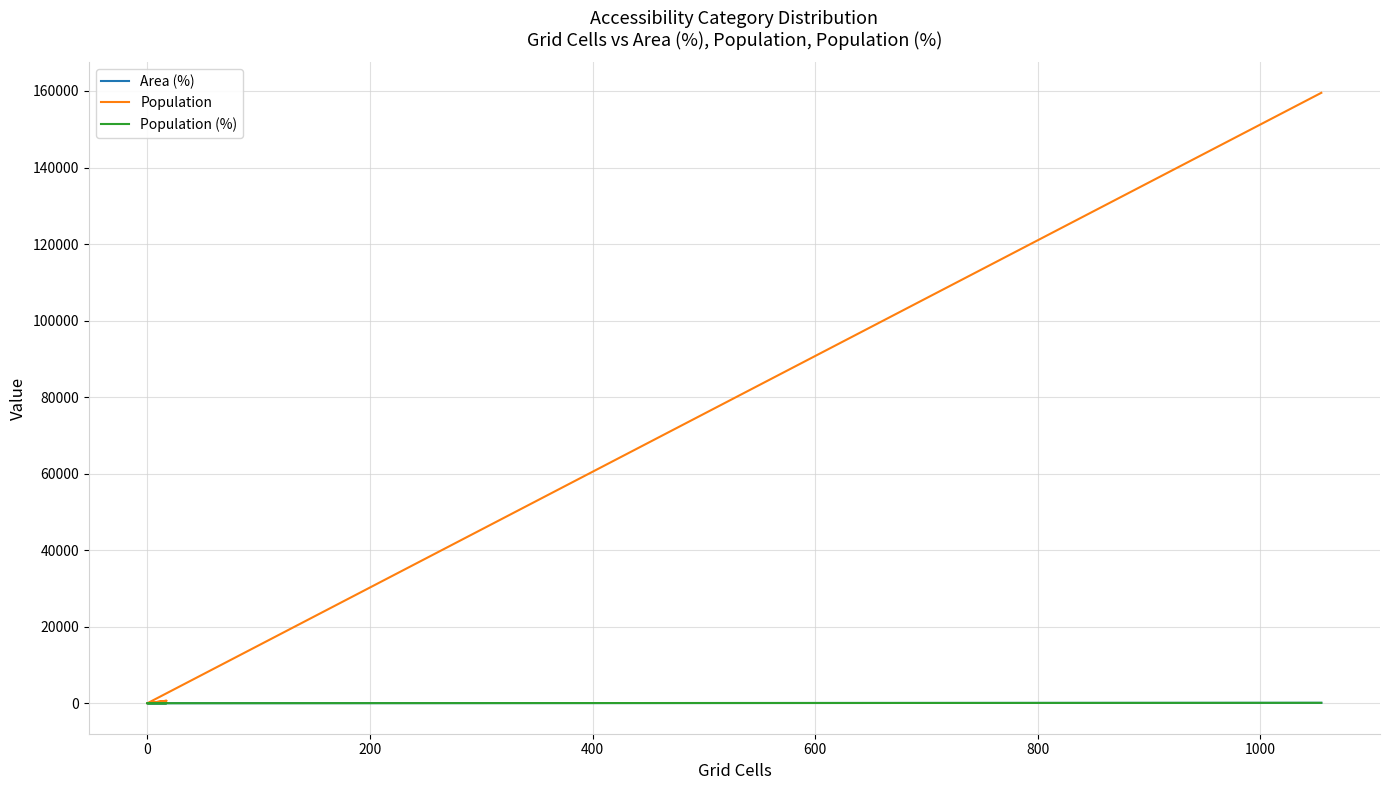

Which series has the widest spread of values?

Population